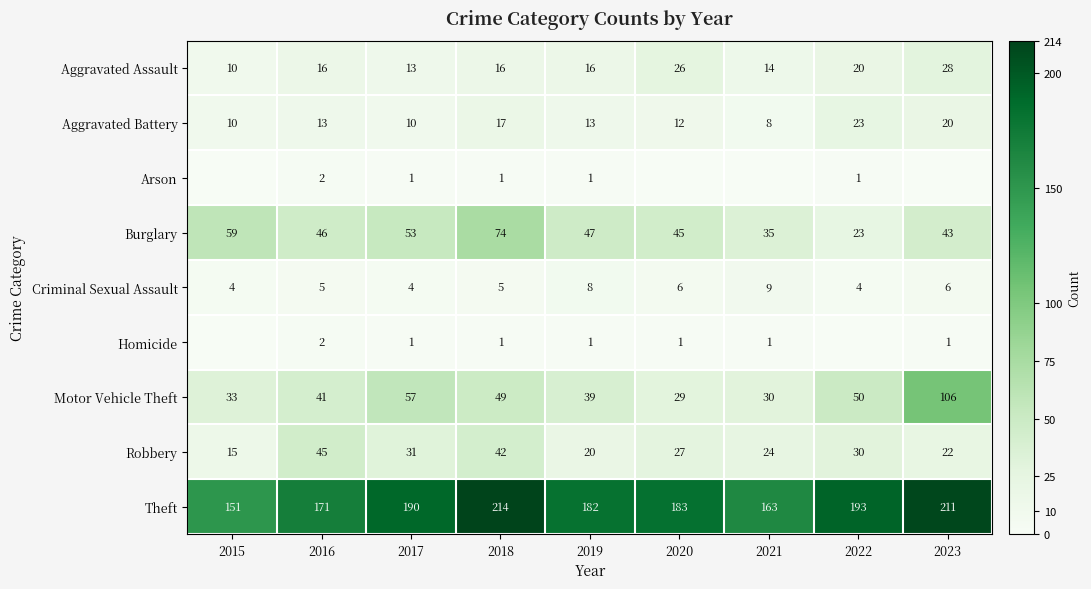

What is the difference between the Robbery values at 2017 and 2015?

16